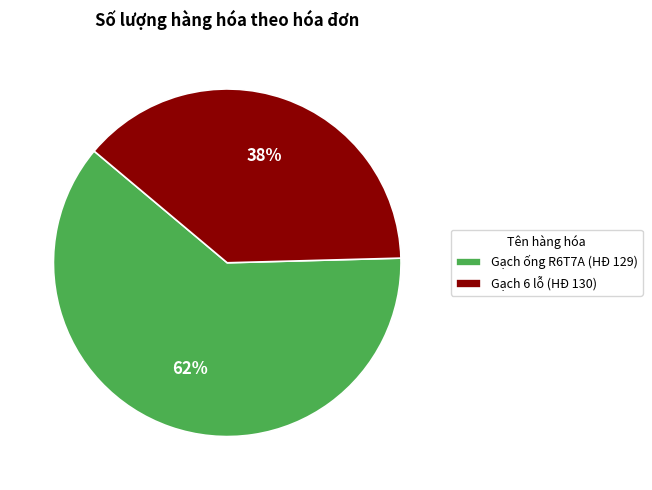

What is the smallest slice in the pie chart?

Gạch 6 lỗ (HĐ 130)